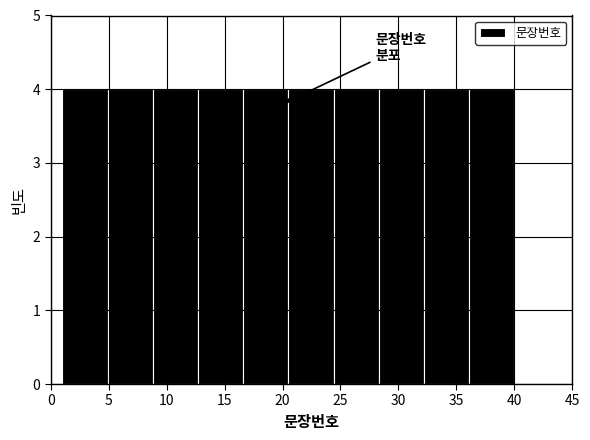

Reading left to right, transcribe this chart: for each bar, give the range it covers on the x-axis and its height. Neither the bar edges nor the heights are printed on the chart, so give them approximately, as read against the axes.

1.0 to 4.9: 4
4.9 to 8.8: 4
8.8 to 12.7: 4
12.7 to 16.6: 4
16.6 to 20.5: 4
20.5 to 24.4: 4
24.4 to 28.3: 4
28.3 to 32.2: 4
32.2 to 36.1: 4
36.1 to 40.0: 4